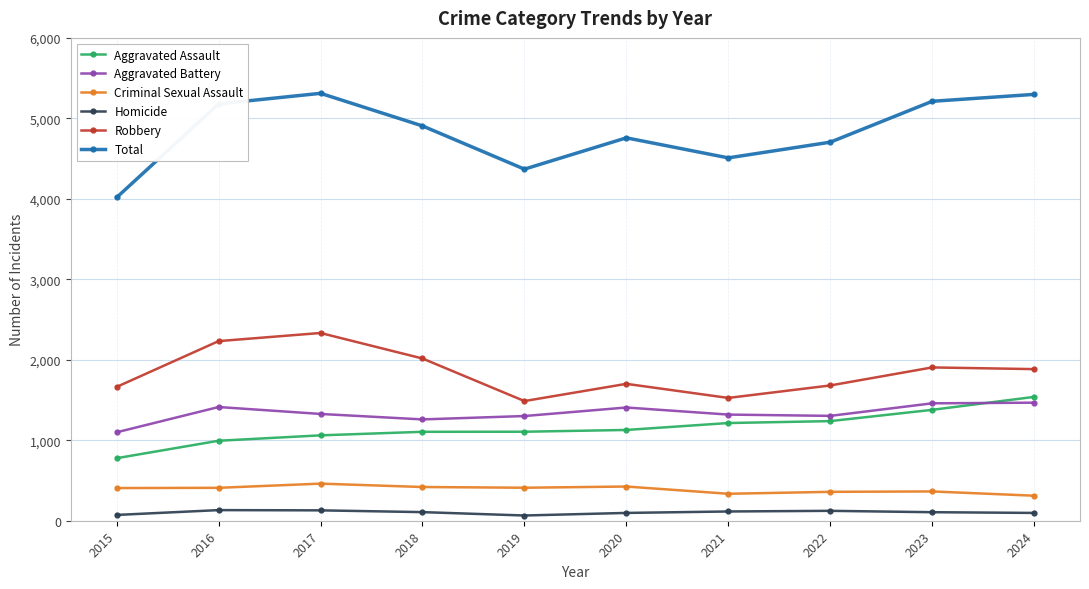

Which series has the largest total across all categories?

Total